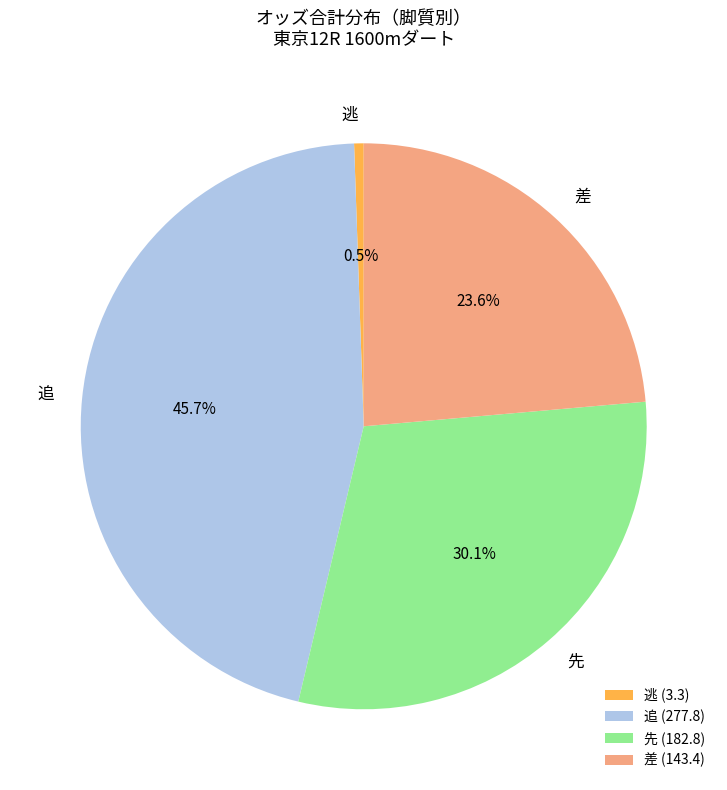

How many slices are in this pie chart?

4